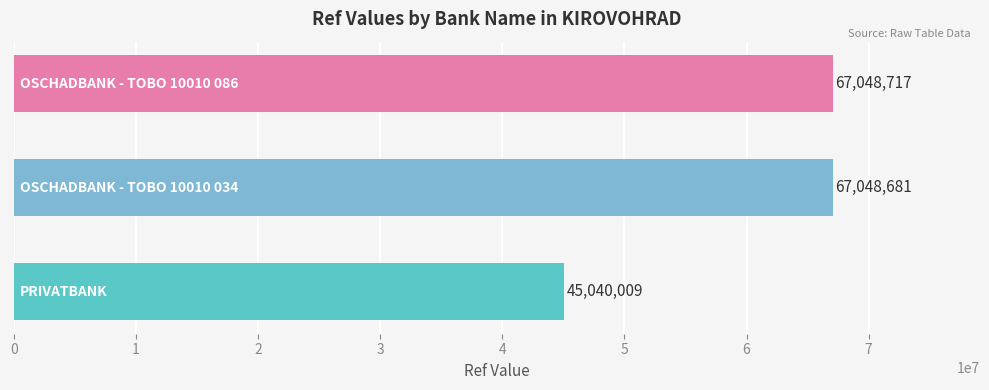

How many distinct data groups are displayed?

1